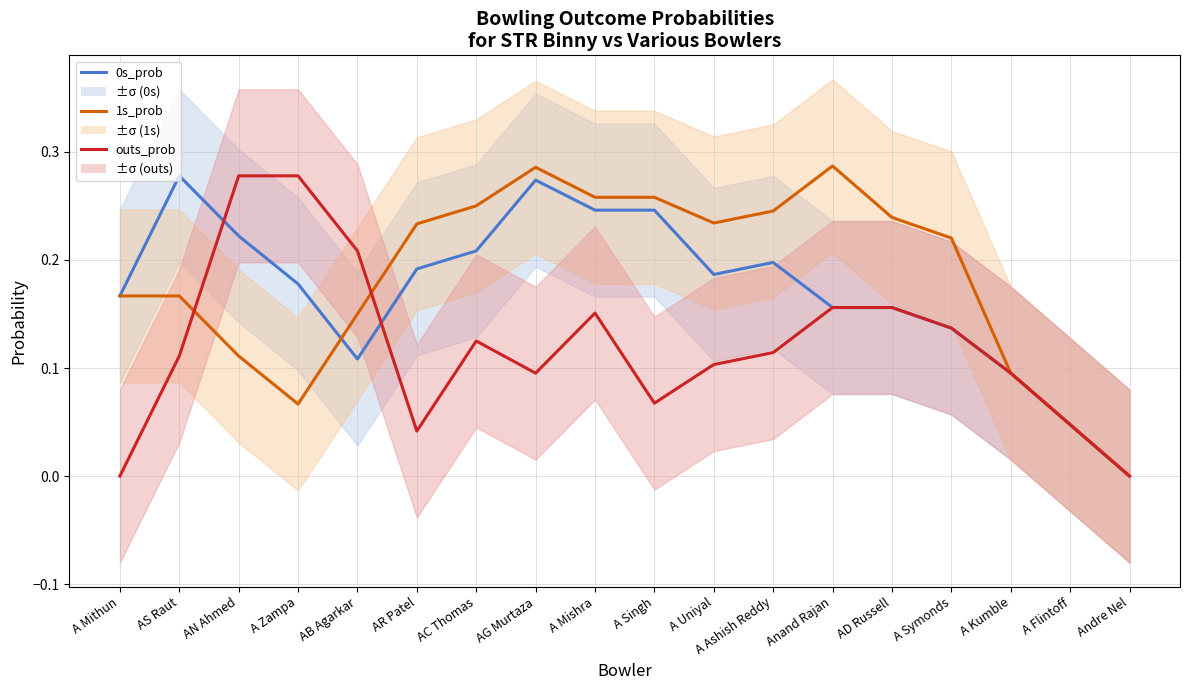

Reading left to right, transcribe all the data shown in this chart.

0s_prob: A Mithun=0.2	AS Raut=0.3	AN Ahmed=0.2	A Zampa=0.2	AB Agarkar=0.1	AR Patel=0.2	AC Thomas=0.2	AG Murtaza=0.3	A Mishra=0.2	A Singh=0.2	A Uniyal=0.2	A Ashish Reddy=0.2	Anand Rajan=0.2	AD Russell=0.2	A Symonds=0.1	A Kumble=0.1	A Flintoff=0.0	Andre Nel=0.0
1s_prob: A Mithun=0.2	AS Raut=0.2	AN Ahmed=0.1	A Zampa=0.1	AB Agarkar=0.1	AR Patel=0.2	AC Thomas=0.2	AG Murtaza=0.3	A Mishra=0.3	A Singh=0.3	A Uniyal=0.2	A Ashish Reddy=0.2	Anand Rajan=0.3	AD Russell=0.2	A Symonds=0.2	A Kumble=0.1	A Flintoff=0.0	Andre Nel=0.0
outs_prob: A Mithun=0.0	AS Raut=0.1	AN Ahmed=0.3	A Zampa=0.3	AB Agarkar=0.2	AR Patel=0.0	AC Thomas=0.1	AG Murtaza=0.1	A Mishra=0.2	A Singh=0.1	A Uniyal=0.1	A Ashish Reddy=0.1	Anand Rajan=0.2	AD Russell=0.2	A Symonds=0.1	A Kumble=0.1	A Flintoff=0.0	Andre Nel=0.0